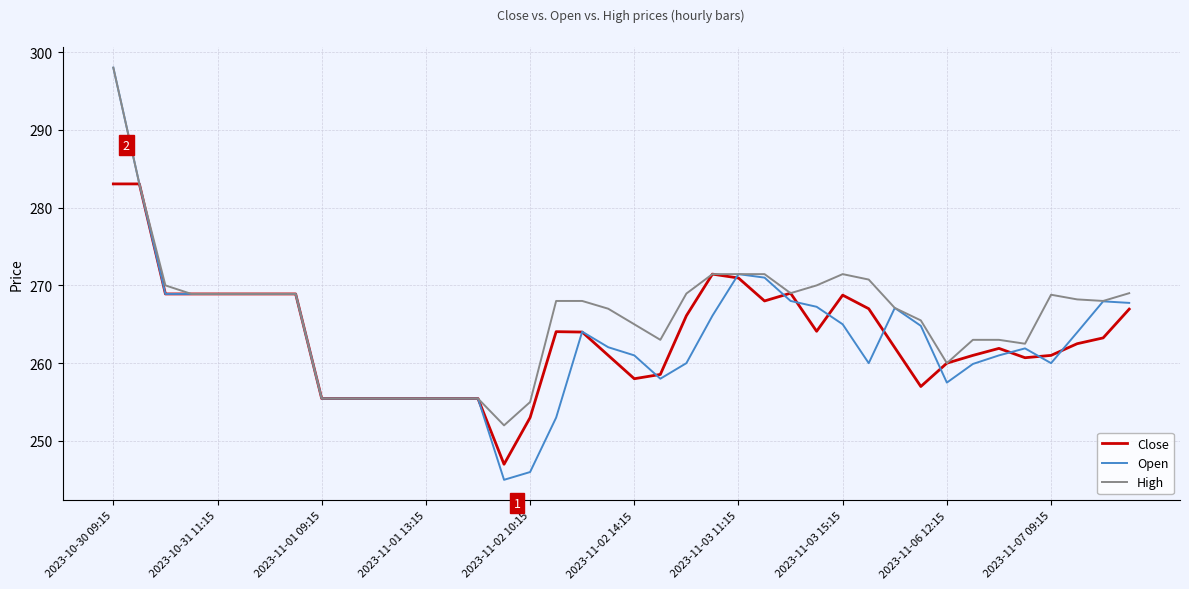

What is the minimum value for High?

252.0